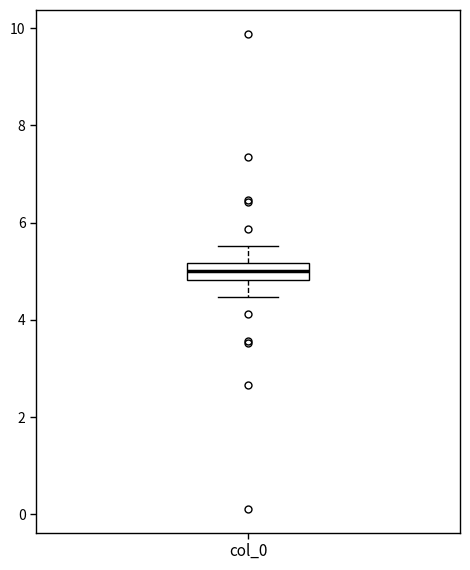

Read this box plot against the y-axis: the position of the median line, the range covered by the box, and the ends of both whiskers. The values are not printed on the chart, so give them approximately, as read against the axis.

median 5.0, box 4.8 to 5.2, whiskers 4.4 to 5.6